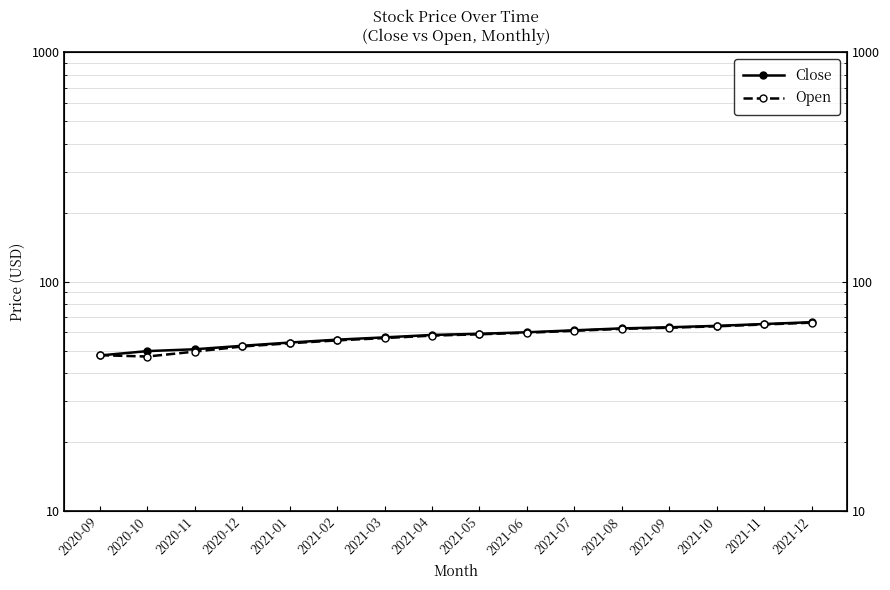

How many intersections are there between Open and Close?

1